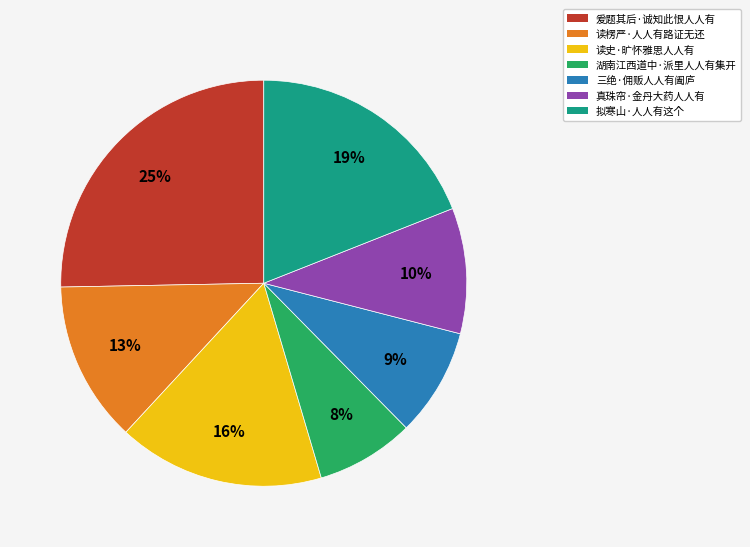

Is it true that 读楞严·人人有路证无还 is 13% of the pie?

True